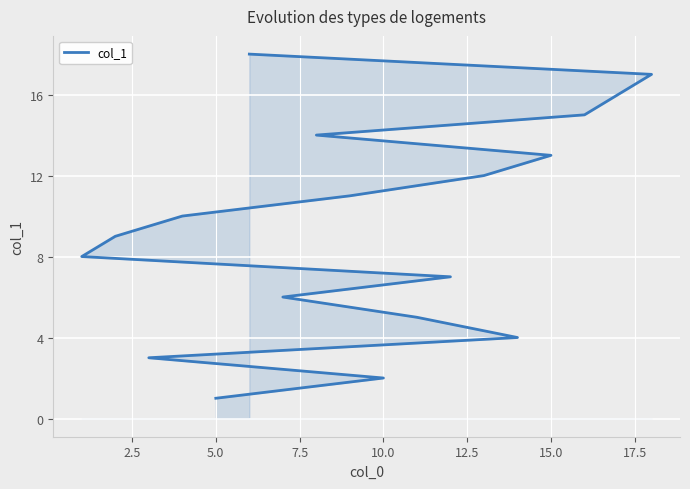

What is the sum of all values?

171